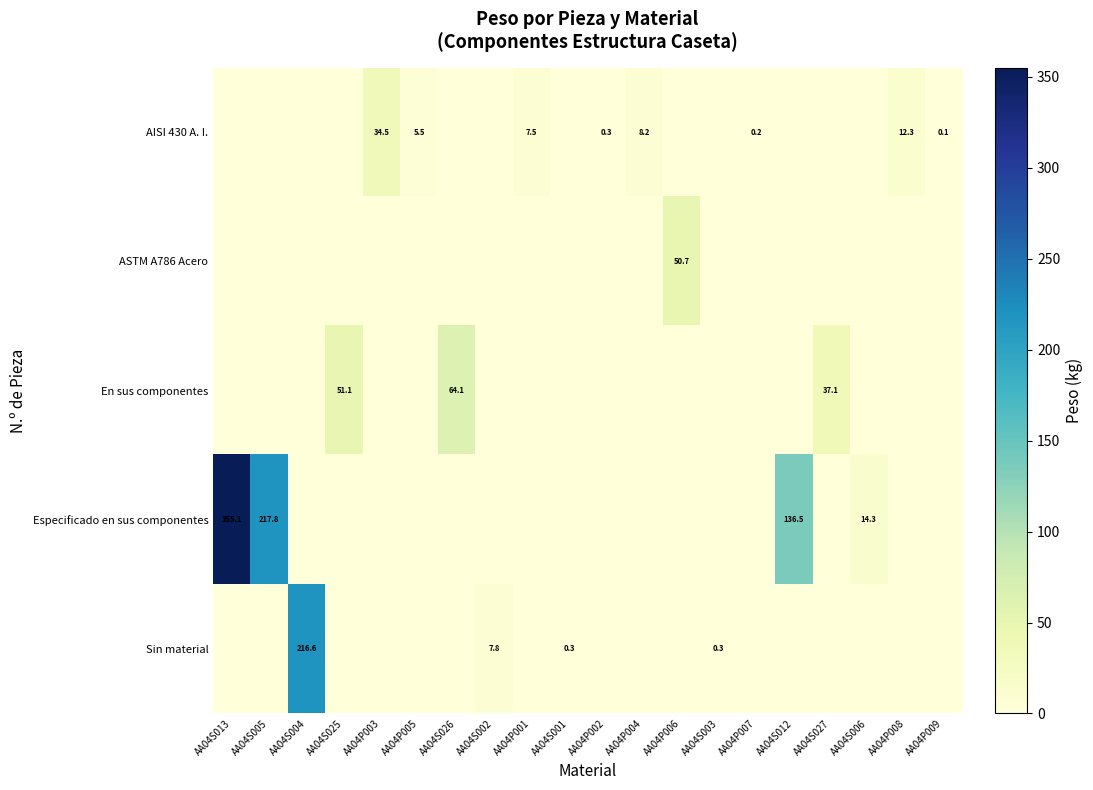

At which category is the sum across all series the highest?

AA04S013